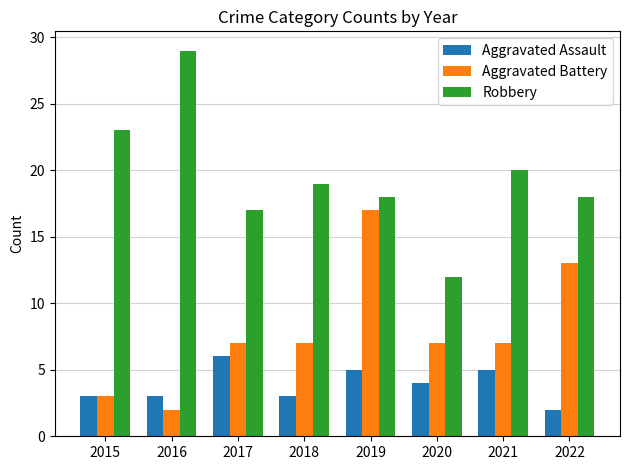

How many data points in Aggravated Assault are less than 4?

4